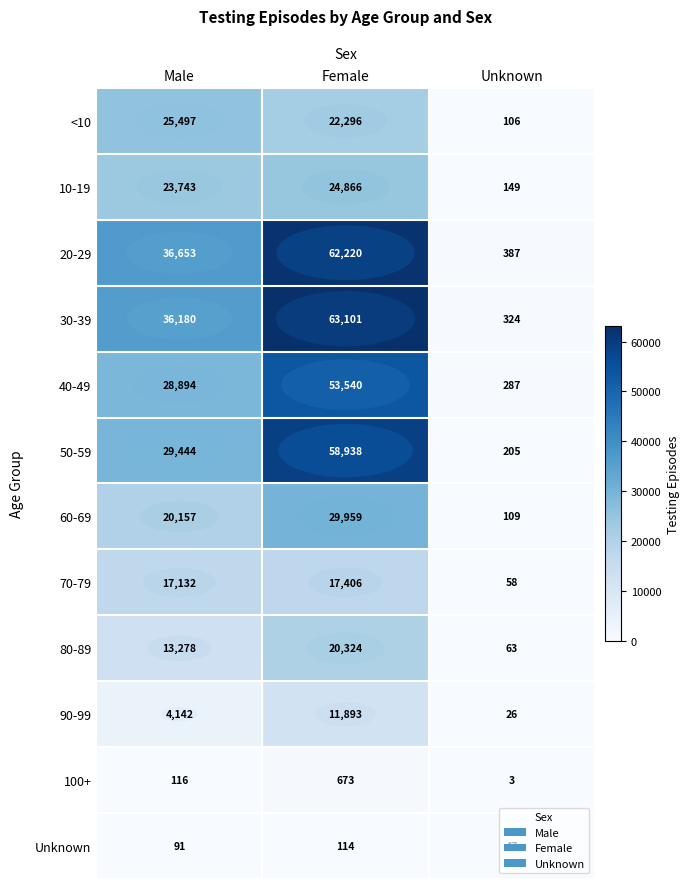

Which series has the widest spread of values?

30-39